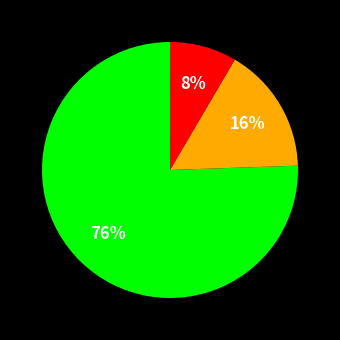

To the nearest percent, what is the average slice percentage?

33%